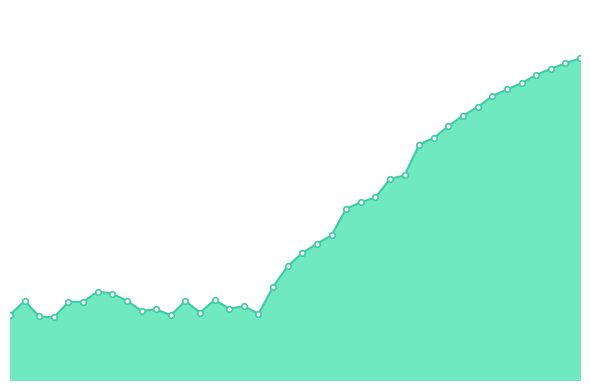

Does the chart have visible grid lines?

No